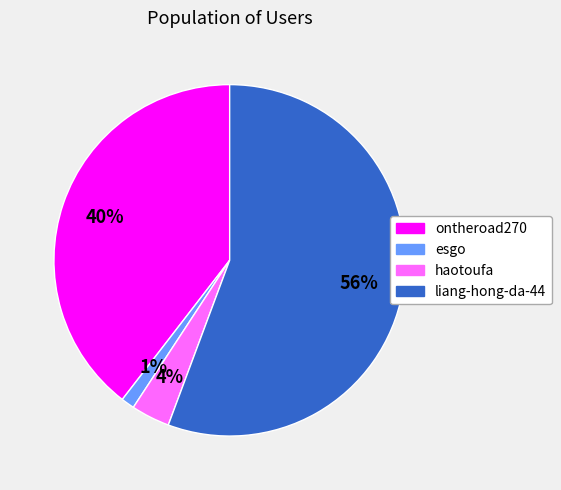

Is there any slice that represents more than half of the pie?

Yes